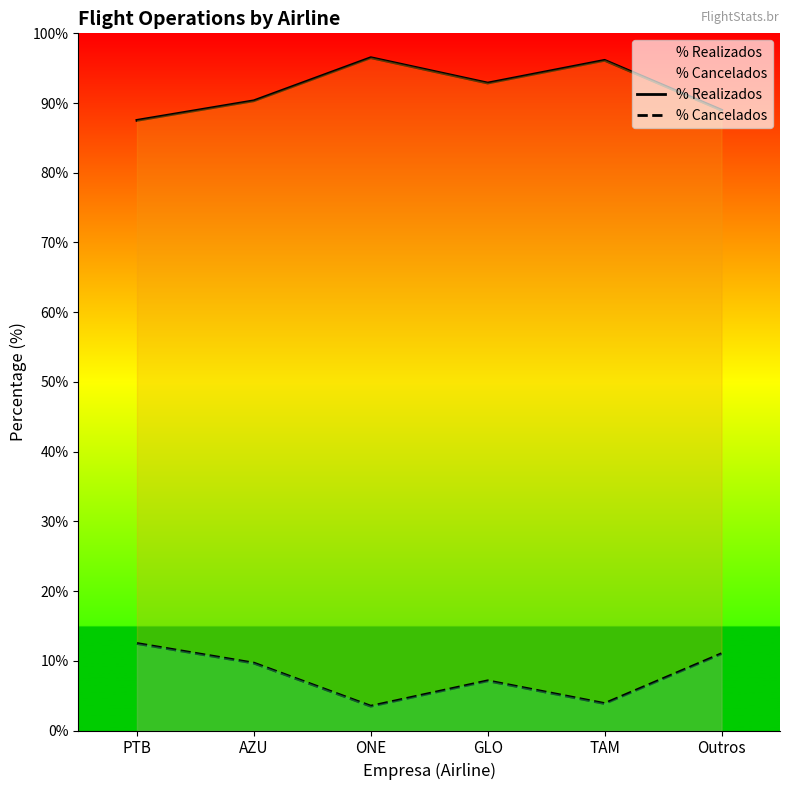

How many data points does each series have?

6